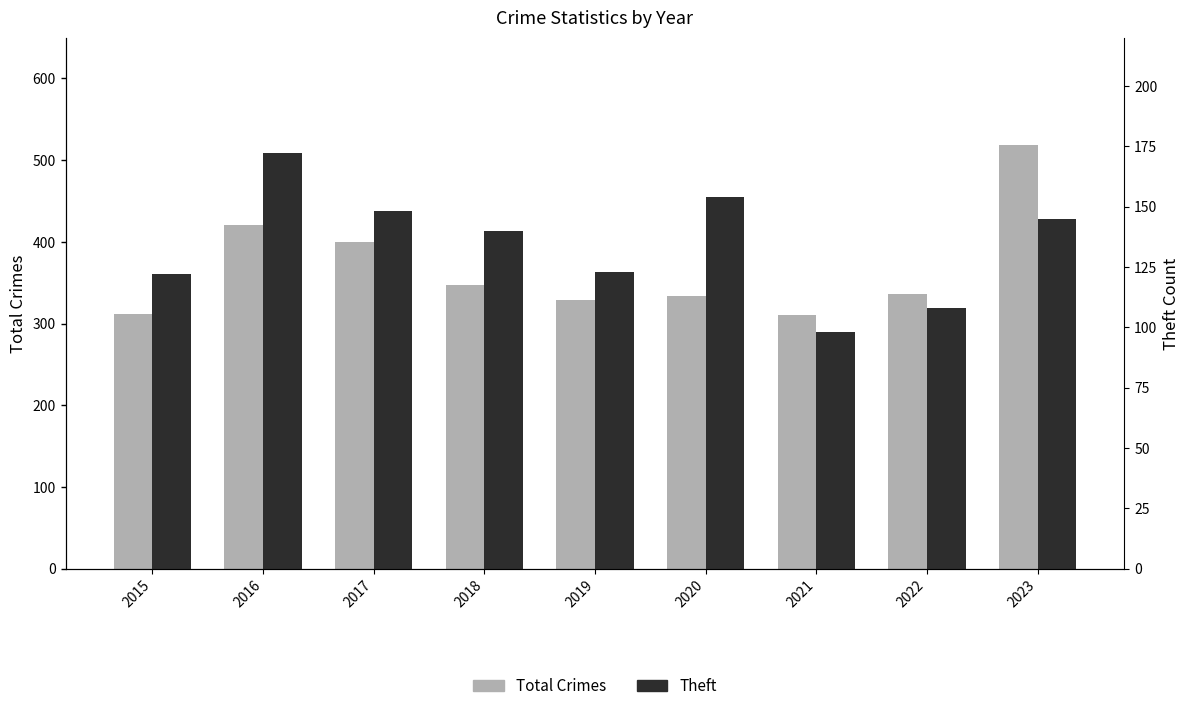

Read the Total Crimes value at 2023.

518